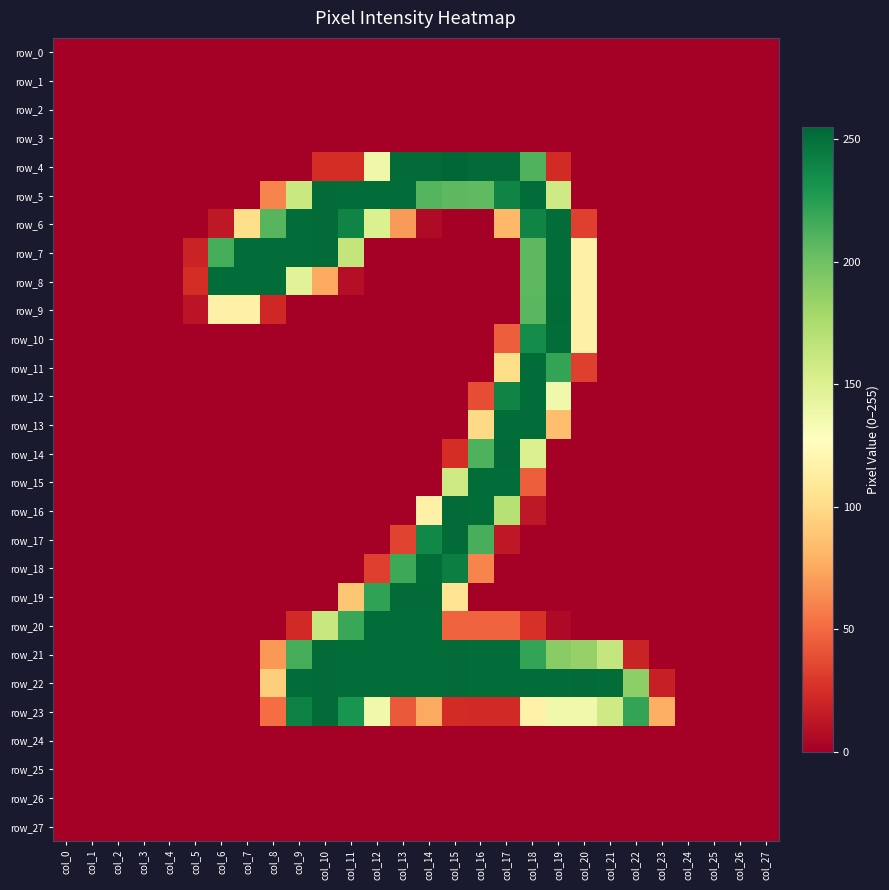

Count the number of data series in this chart.

28